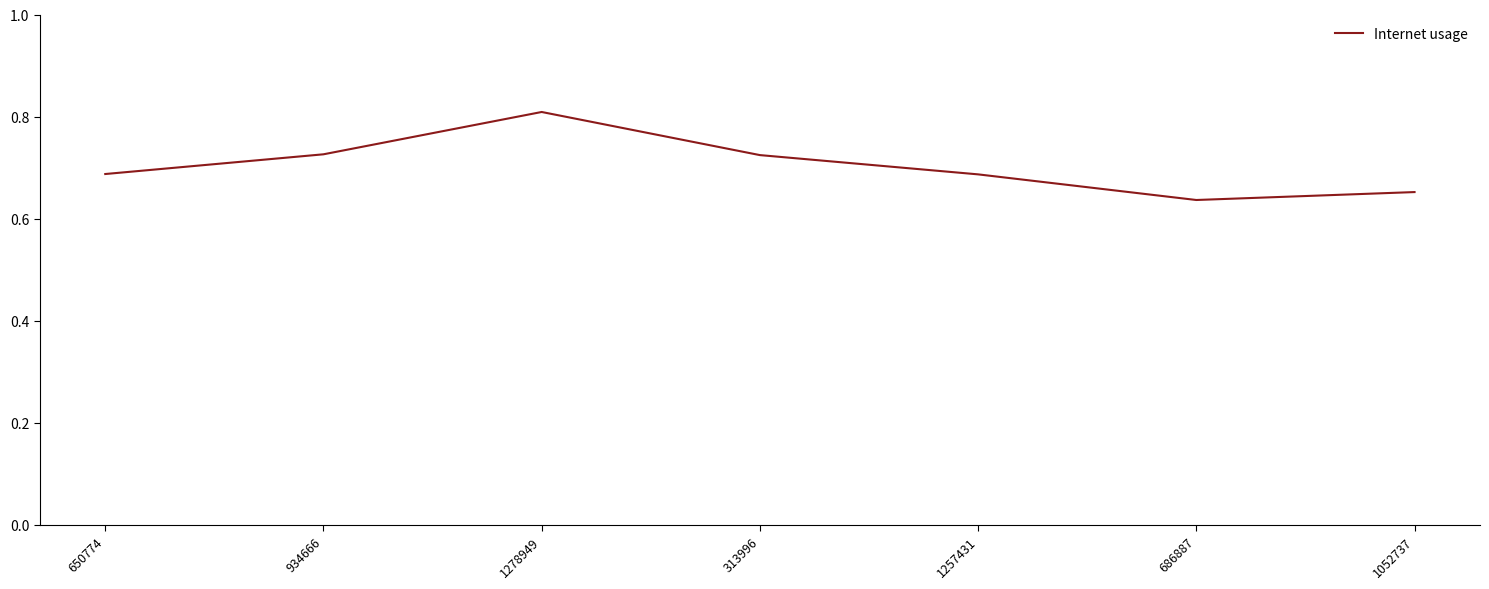

Which has a higher value, 313996 or 1052737?

313996